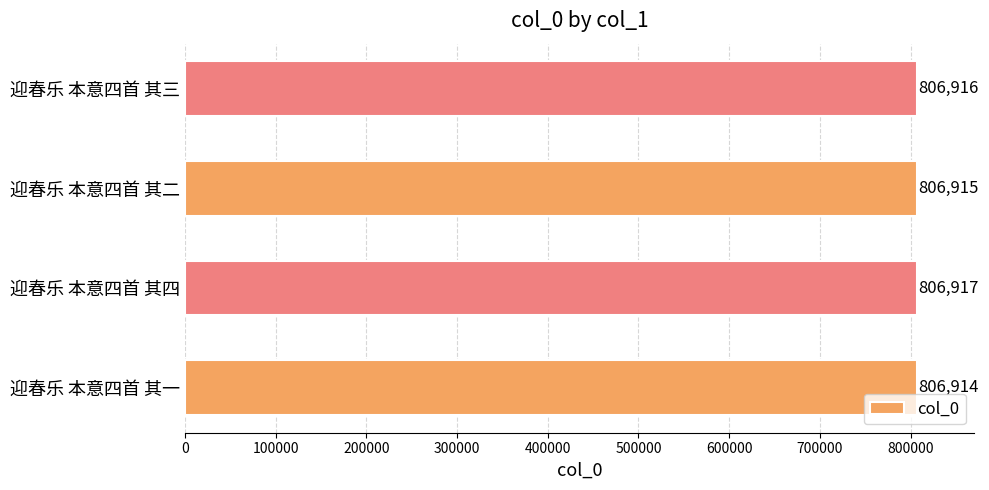

Count the number of data series in this chart.

1